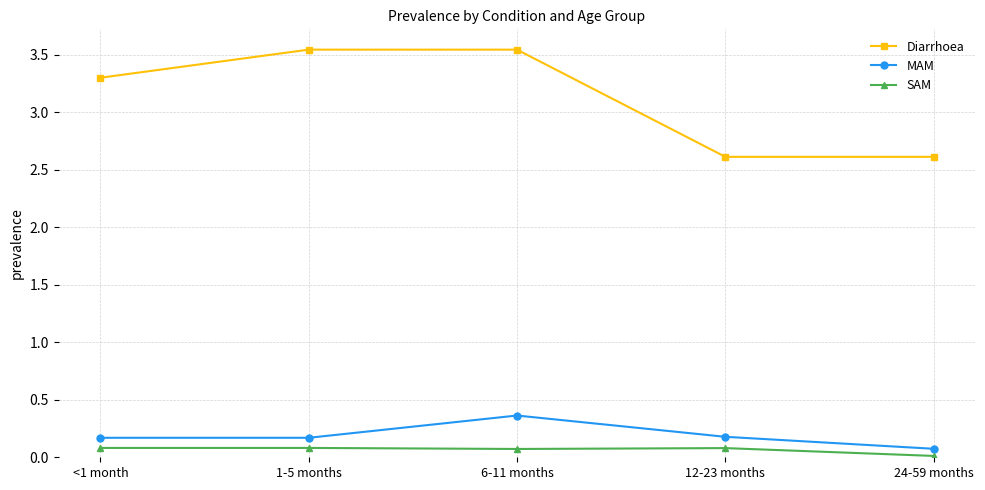

Which series has the largest range (max minus min)?

Diarrhoea